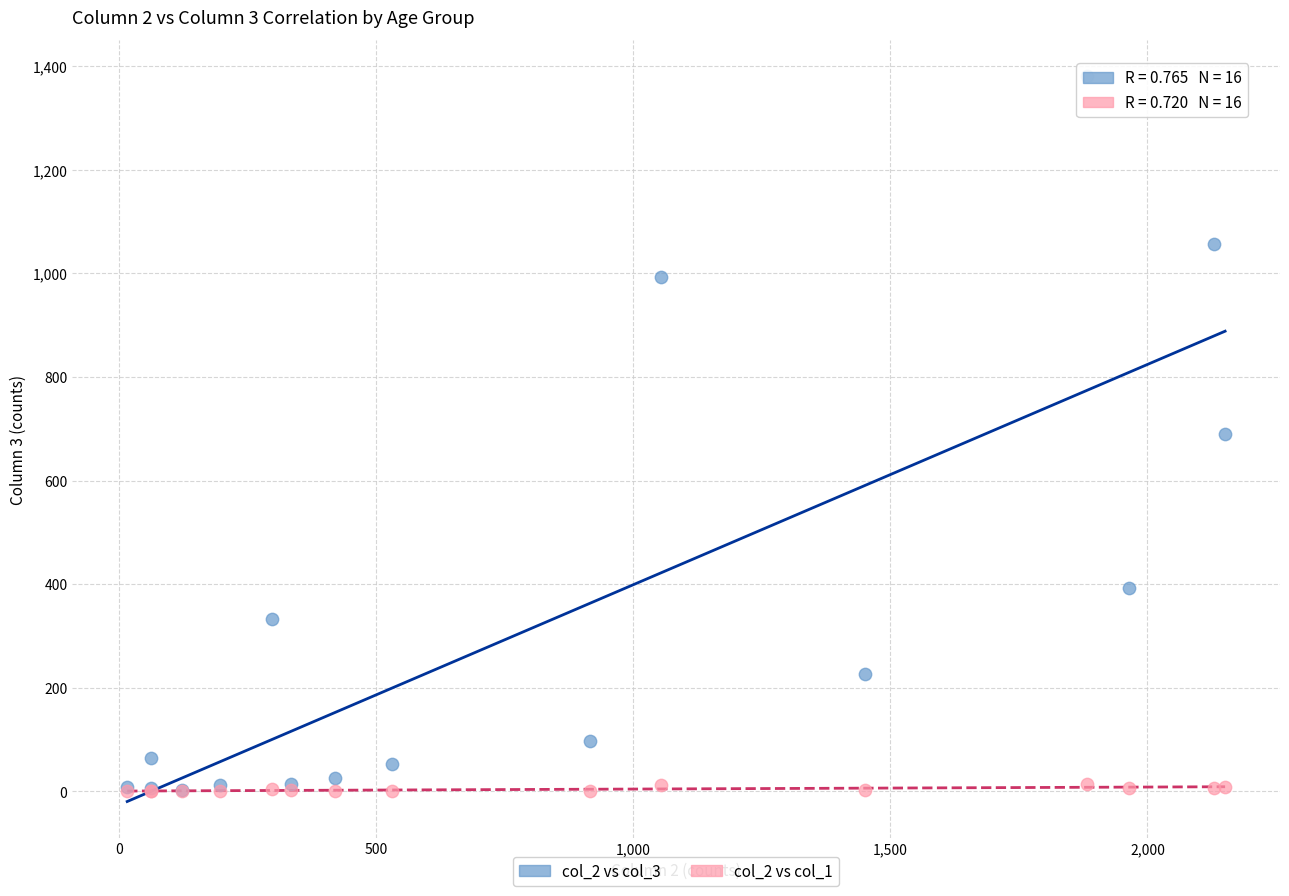

Which series has the widest spread of Y values?

col_2 vs col_3